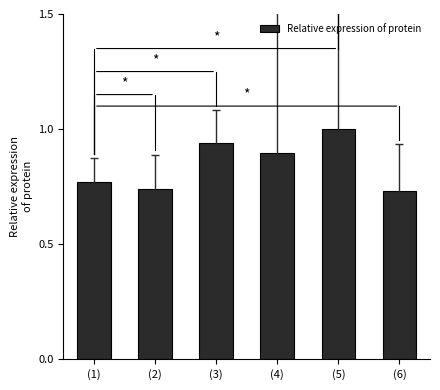

What position from the right is (4)?

3